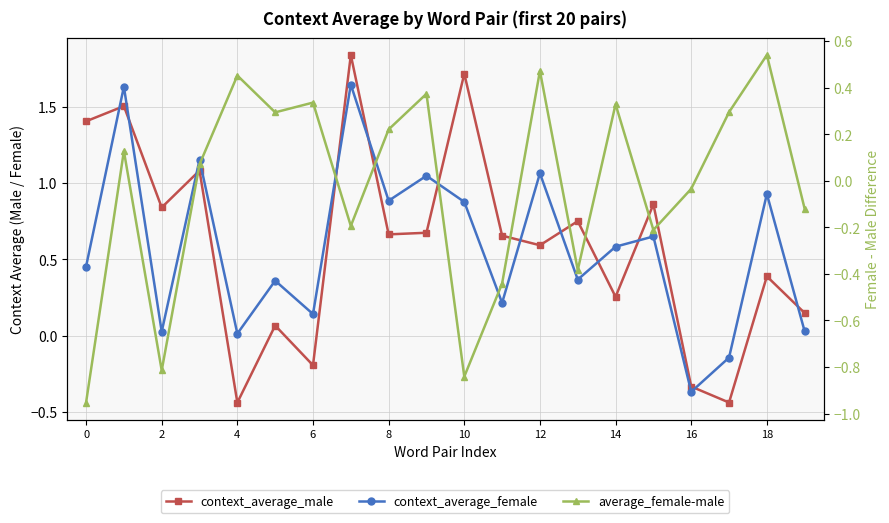

How many values in context_average_female are below zero?

2